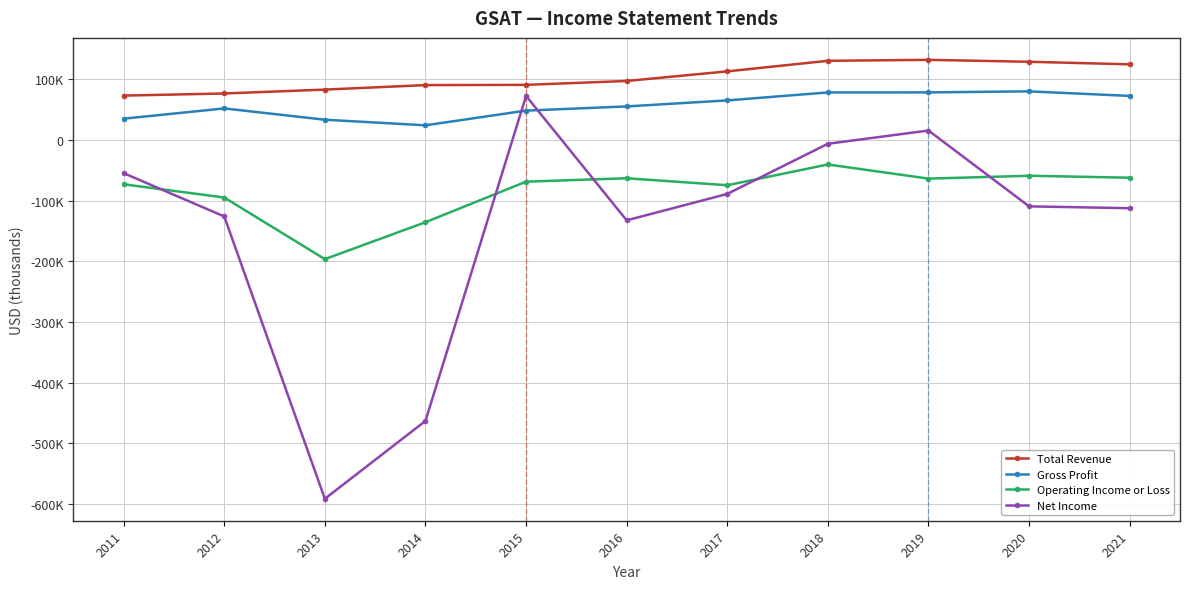

What is the spread (max minus min) of values at 2013?

673800